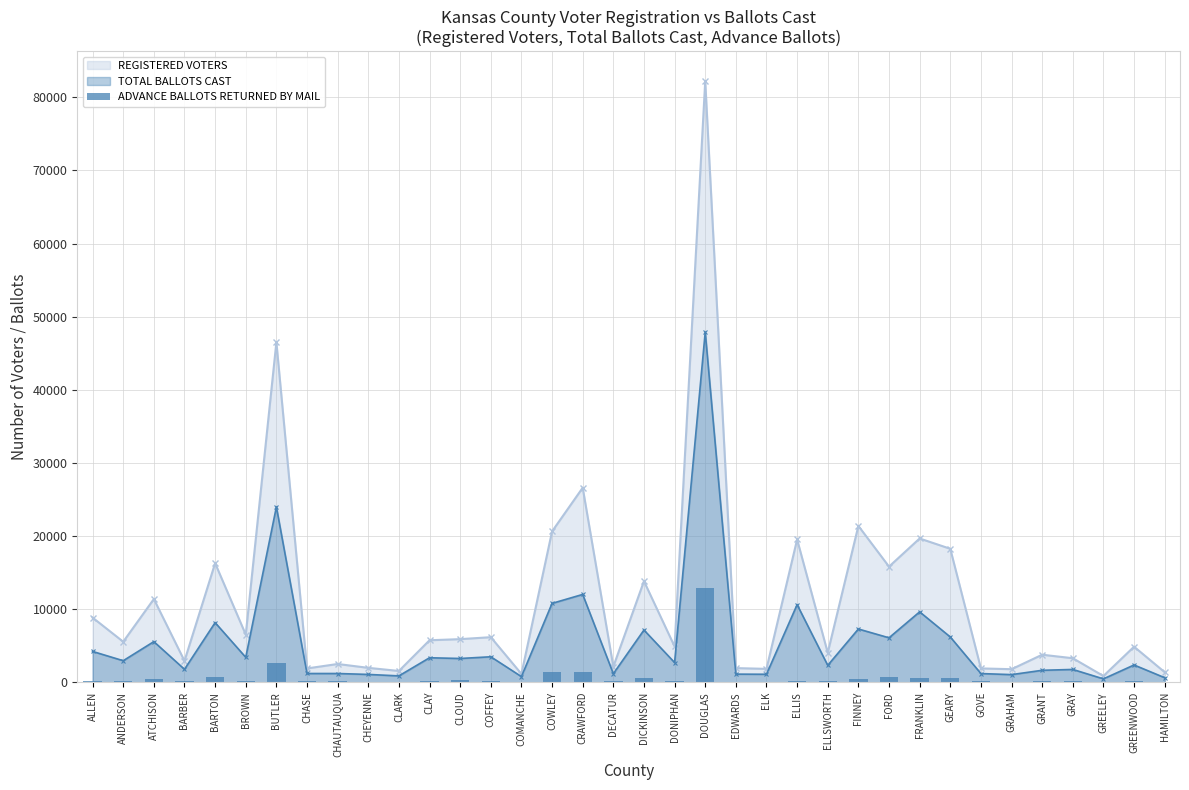

Reading right to left, list all the values displayed in this chart.

REGISTERED VOTERS: HAMILTON=1372	GREENWOOD=4859	GREELEY=851	GRAY=3283	GRANT=3760	GRAHAM=1781	GOVE=1889	GEARY=18253	FRANKLIN=19660	FORD=15812	FINNEY=21380	ELLSWORTH=4030	ELLIS=19526	ELK=1826	EDWARDS=1930	DOUGLAS=82198	DONIPHAN=4887	DICKINSON=13820	DECATUR=2132	CRAWFORD=26600	COWLEY=20629	COMANCHE=1135	COFFEY=6160	CLOUD=5892	CLAY=5740	CLARK=1539	CHEYENNE=1966	CHAUTAUQUA=2493	CHASE=1886	BUTLER=46499	BROWN=6513	BARTON=16279	BARBER=2913	ATCHISON=11376	ANDERSON=5537	ALLEN=8834
TOTAL BALLOTS CAST: HAMILTON=617	GREENWOOD=2359	GREELEY=458	GRAY=1748	GRANT=1631	GRAHAM=1040	GOVE=1185	GEARY=6192	FRANKLIN=9625	FORD=6076	FINNEY=7279	ELLSWORTH=2310	ELLIS=10612	ELK=1089	EDWARDS=1107	DOUGLAS=47886	DONIPHAN=2689	DICKINSON=7138	DECATUR=1162	CRAWFORD=12008	COWLEY=10785	COMANCHE=767	COFFEY=3481	CLOUD=3247	CLAY=3346	CLARK=866	CHEYENNE=1066	CHAUTAUQUA=1192	CHASE=1193	BUTLER=23978	BROWN=3405	BARTON=8151	BARBER=1767	ATCHISON=5553	ANDERSON=2943	ALLEN=4211
ADVANCE BALLOTS RETURNED BY MAIL: HAMILTON=37	GREENWOOD=198	GREELEY=22	GRAY=115	GRANT=111	GRAHAM=97	GOVE=101	GEARY=620	FRANKLIN=599	FORD=718	FINNEY=467	ELLSWORTH=208	ELLIS=162	ELK=93	EDWARDS=93	DOUGLAS=12905	DONIPHAN=166	DICKINSON=519	DECATUR=102	CRAWFORD=1372	COWLEY=1427	COMANCHE=29	COFFEY=222	CLOUD=305	CLAY=206	CLARK=81	CHEYENNE=56	CHAUTAUQUA=107	CHASE=118	BUTLER=2591	BROWN=235	BARTON=752	BARBER=114	ATCHISON=455	ANDERSON=210	ALLEN=111